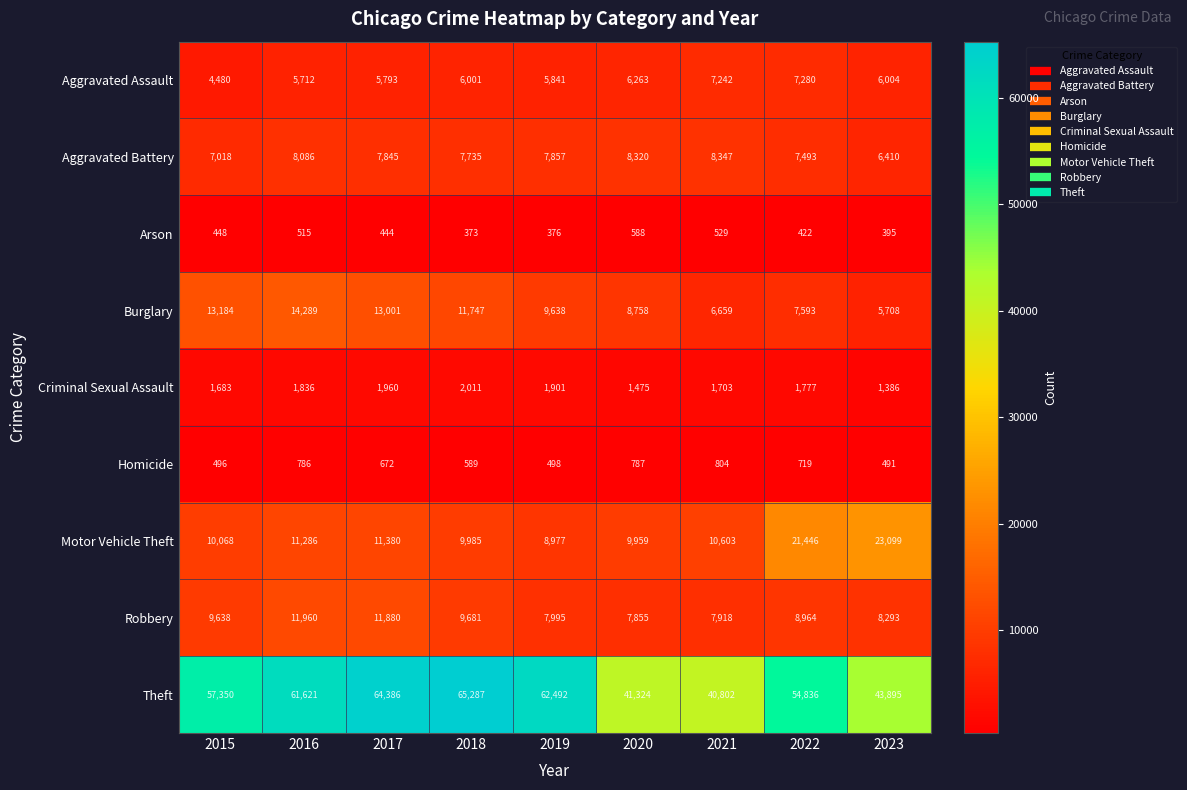

The Aggravated Battery series shows 8347 at 2021. True or false?

True